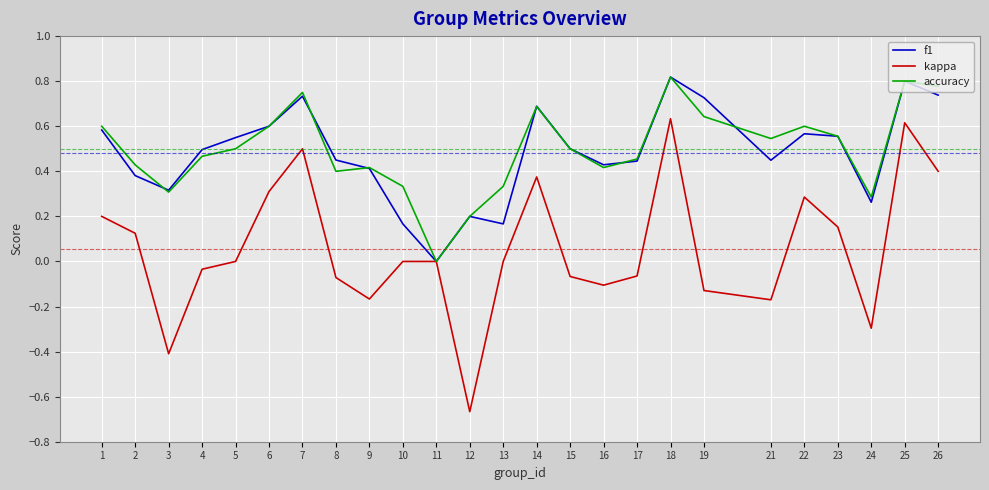

Which label corresponds to the smallest value in the chart?

12